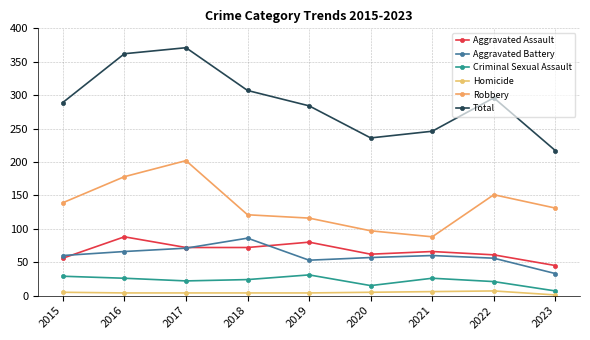

How many distinct data groups are displayed?

6